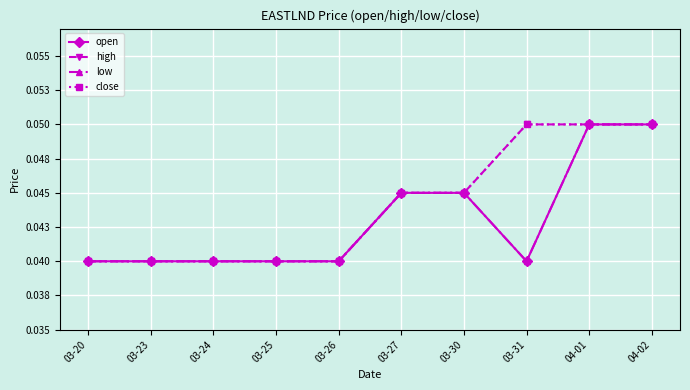

Does the chart have visible grid lines?

Yes